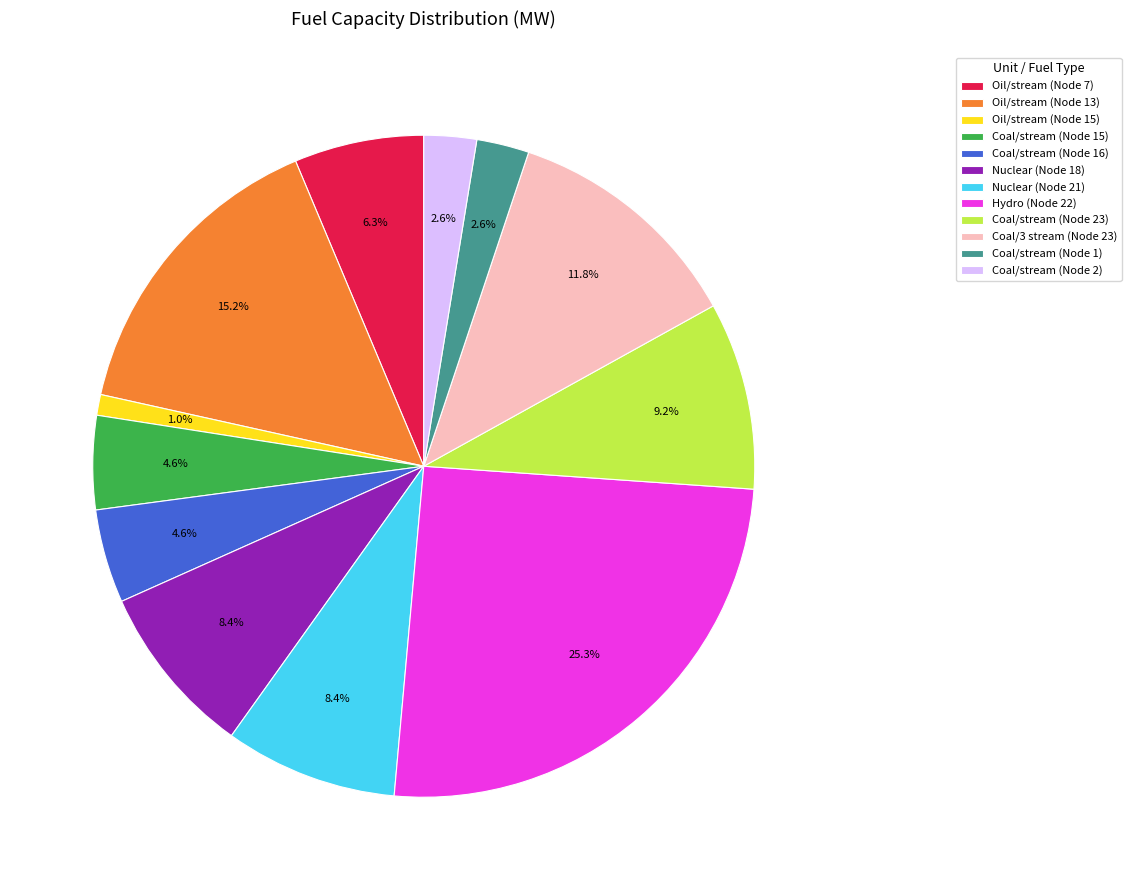

Which has a higher value, Oil/stream (Node 13) or Nuclear (Node 18)?

Oil/stream (Node 13)